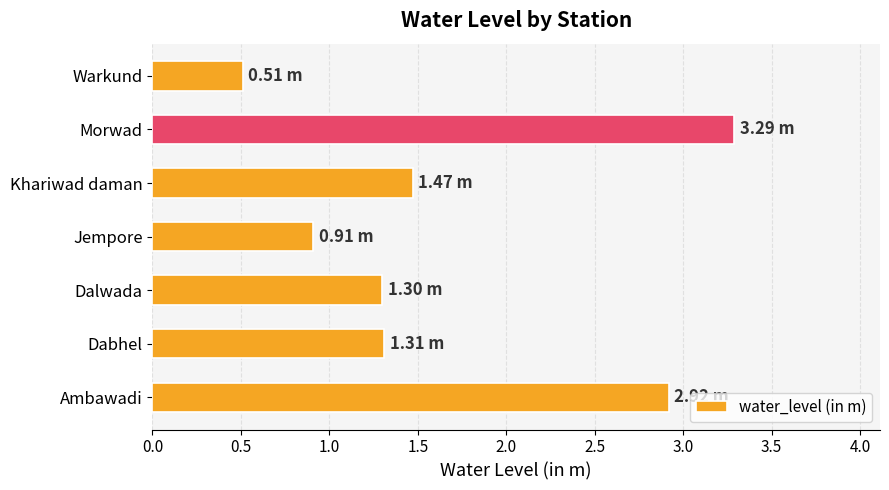

At which category does the chart reach its minimum across all series?

Warkund